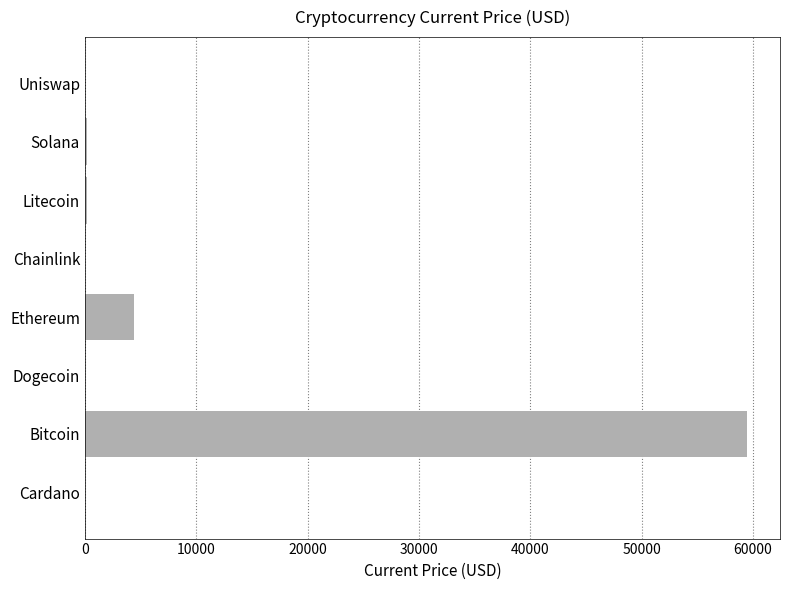

What is the greatest value displayed?

59441.0